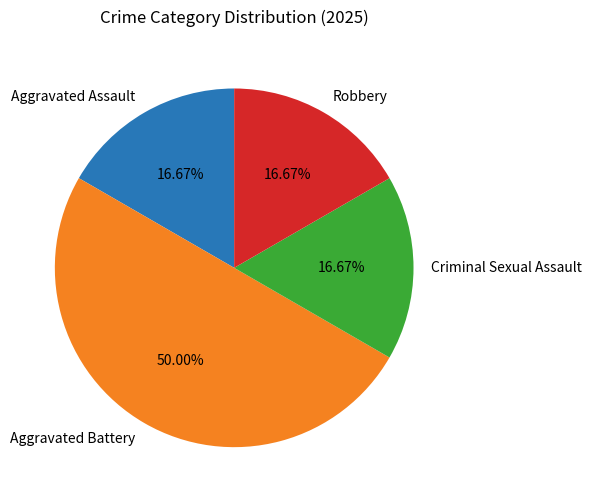

To the nearest percent, what is the difference between the Robbery and Aggravated Battery slice percentages?

33%